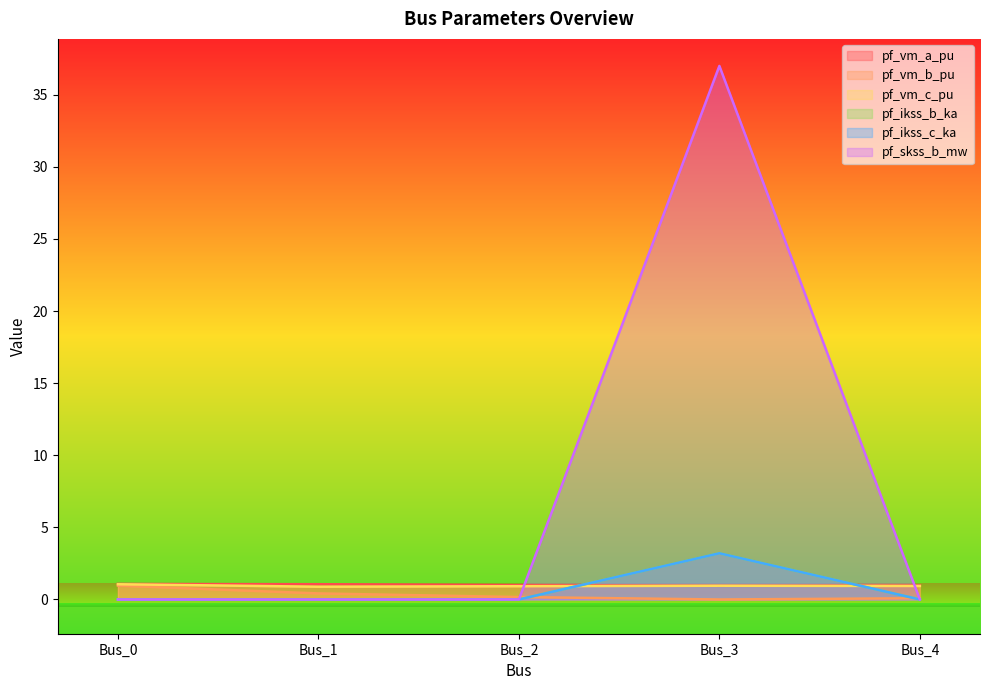

How many intersections are there between pf_vm_b_pu and pf_skss_b_mw?

2